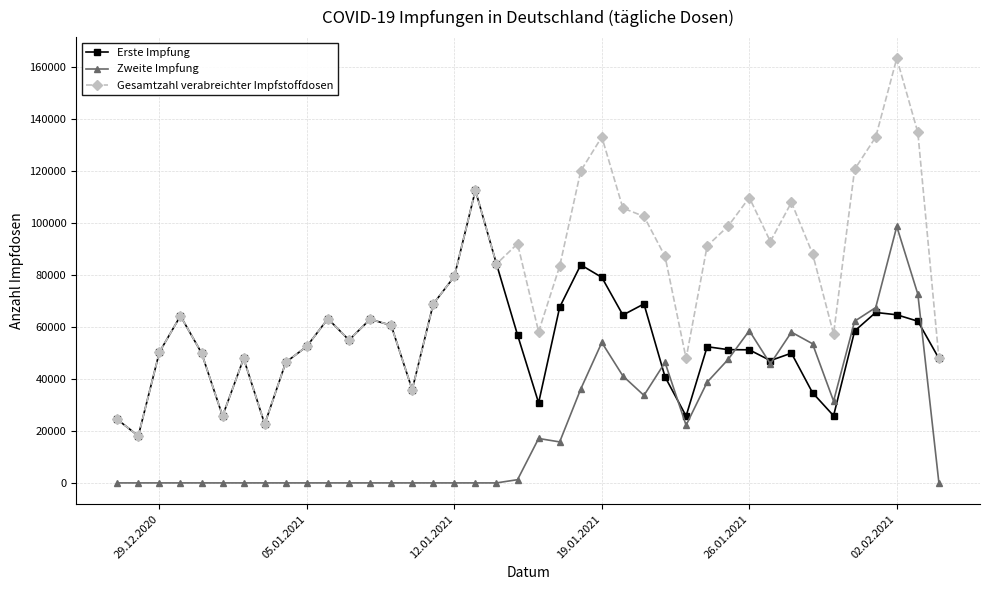

What is the minimum value for Erste Impfung?

18073